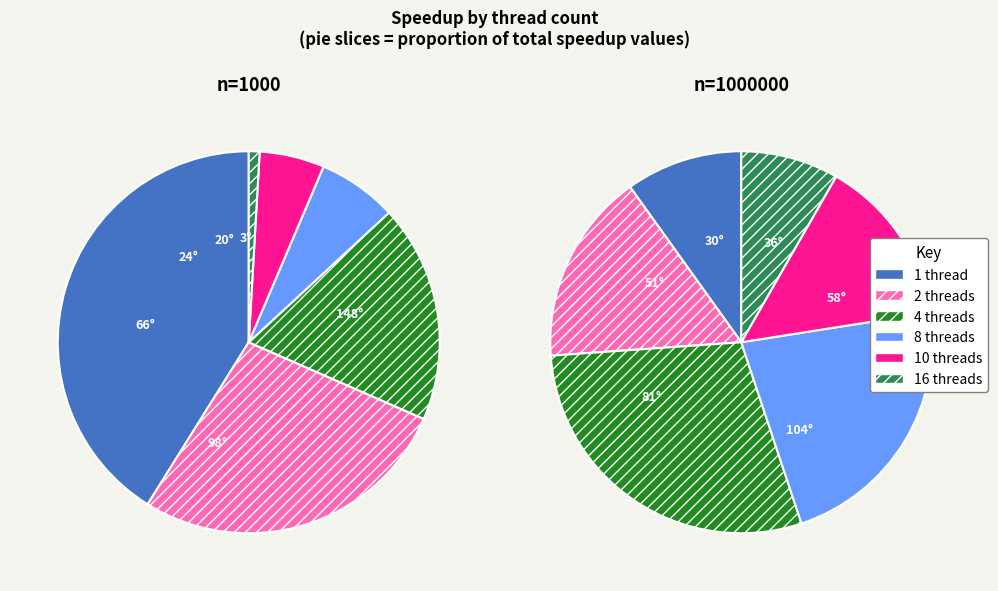

What is the difference between the highest and lowest values at 1000000?

2.1